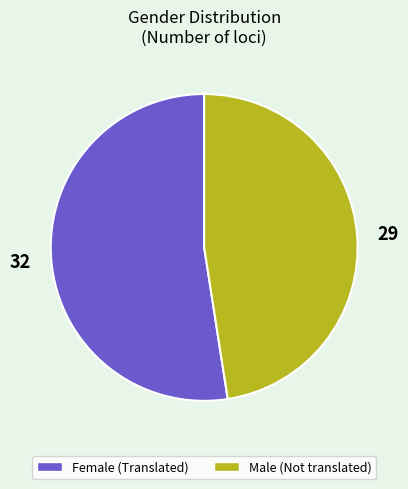

Count the number of slices in the pie.

2